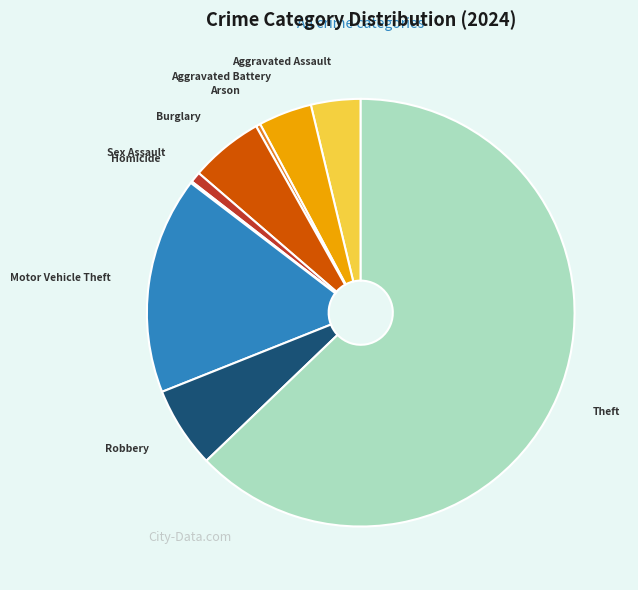

Does any single category account for the majority?

Yes